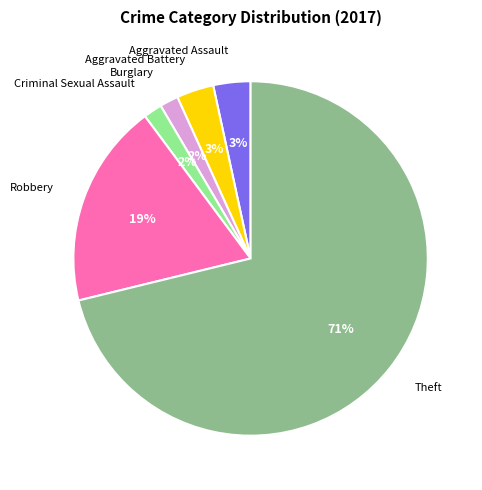

What percentage is the Aggravated Assault slice, to the nearest percent?

3%